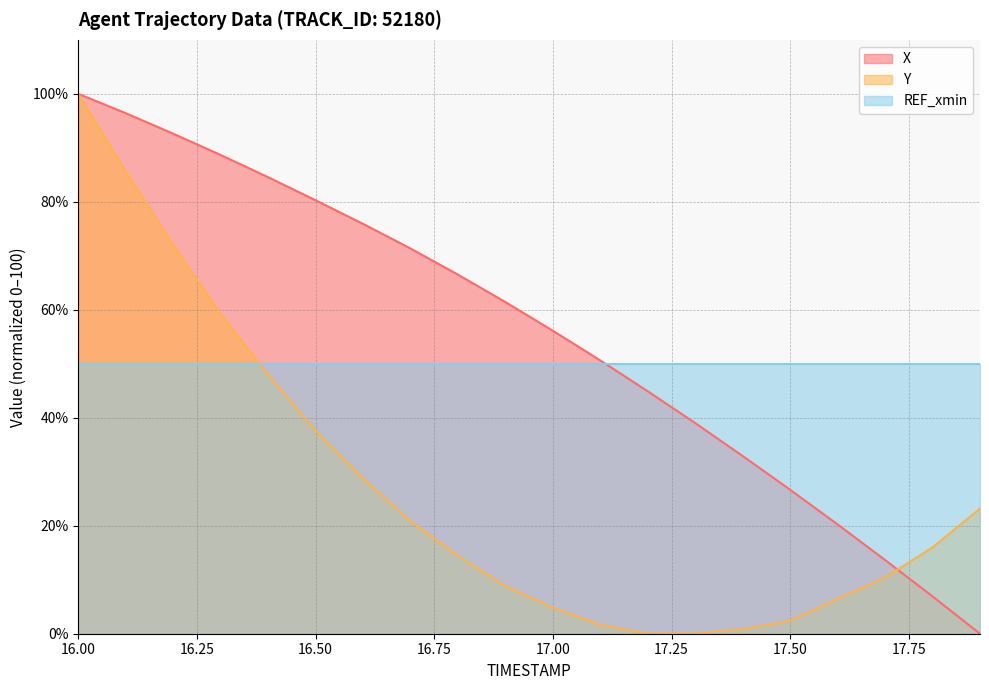

What is the difference between the second highest and second lowest values in the Y series?

85.6